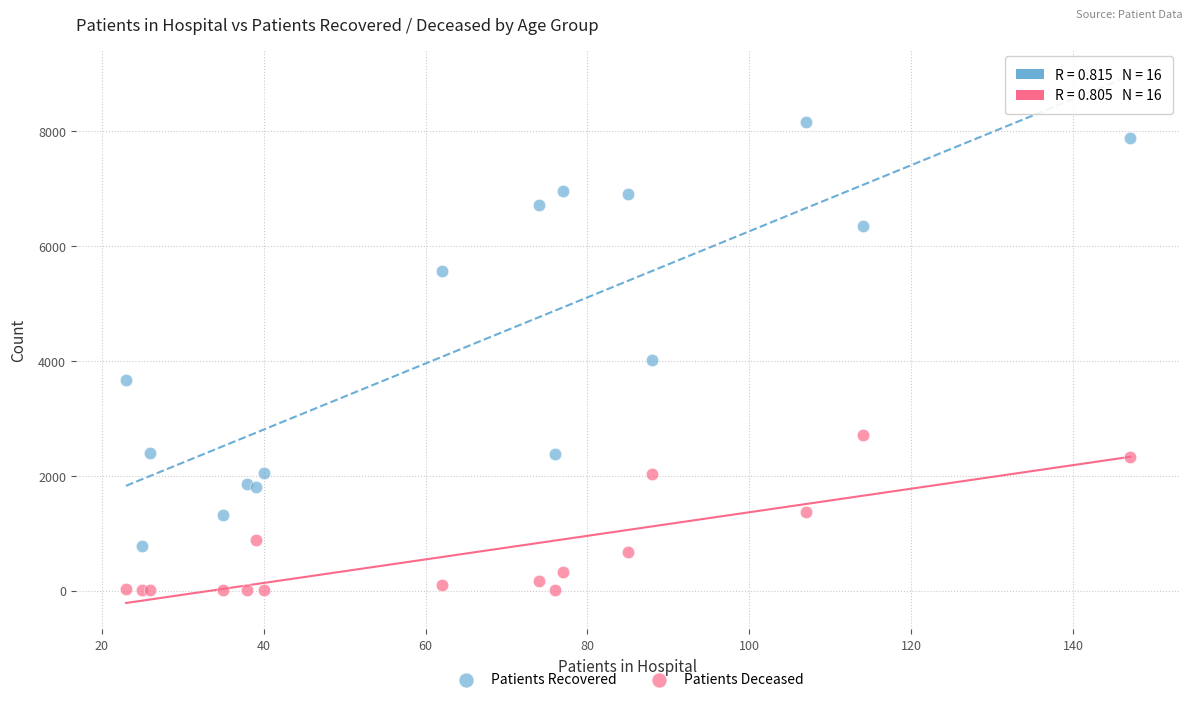

Which series reaches the maximum Y coordinate?

Patients Recovered